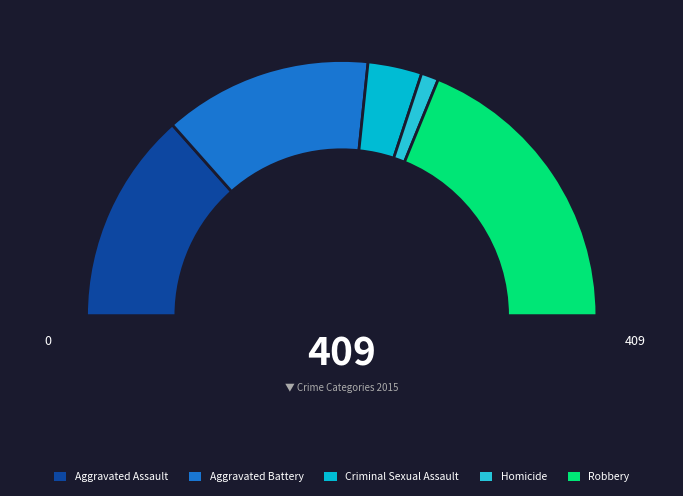

How much of the chart is everything except Robbery?

62.3%